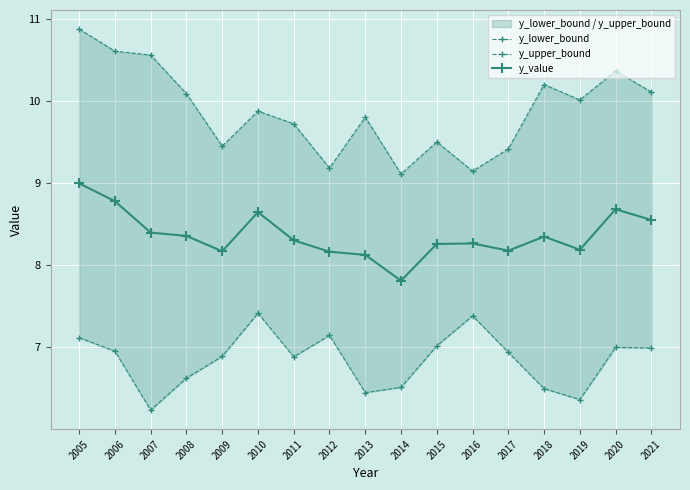

At which label does y_upper_bound reach its peak?

2005